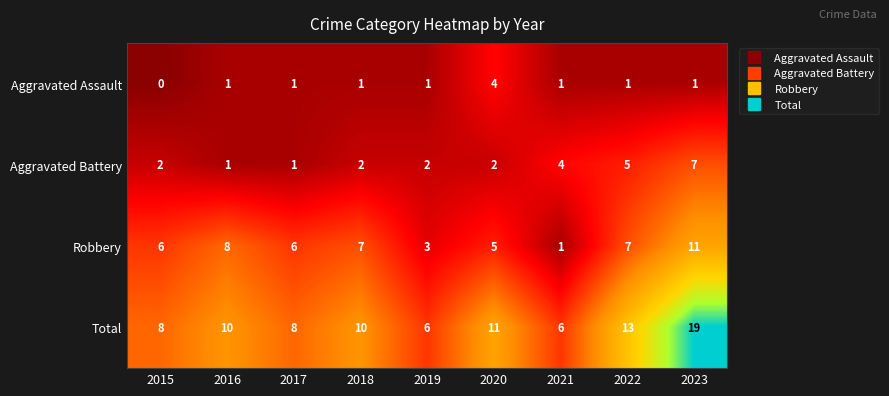

Rank the series by their maximum value, from highest to lowest.

Total, Robbery, Aggravated Battery, Aggravated Assault